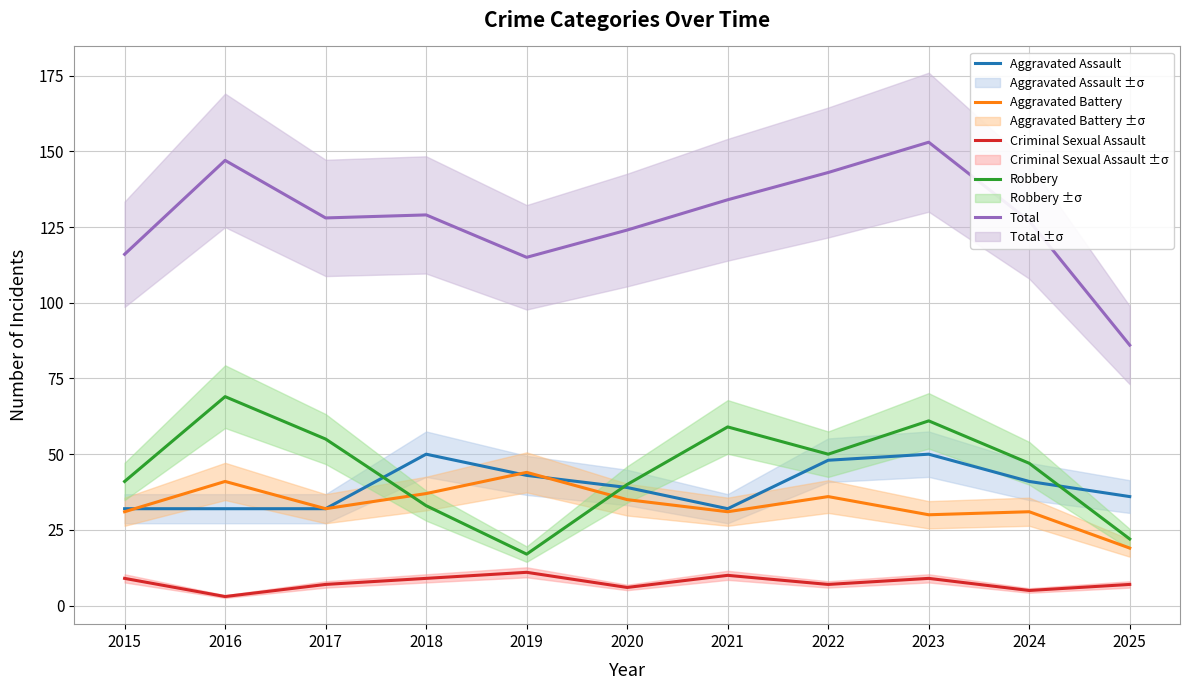

True or false: Total has a value of 116 at 2015.

True